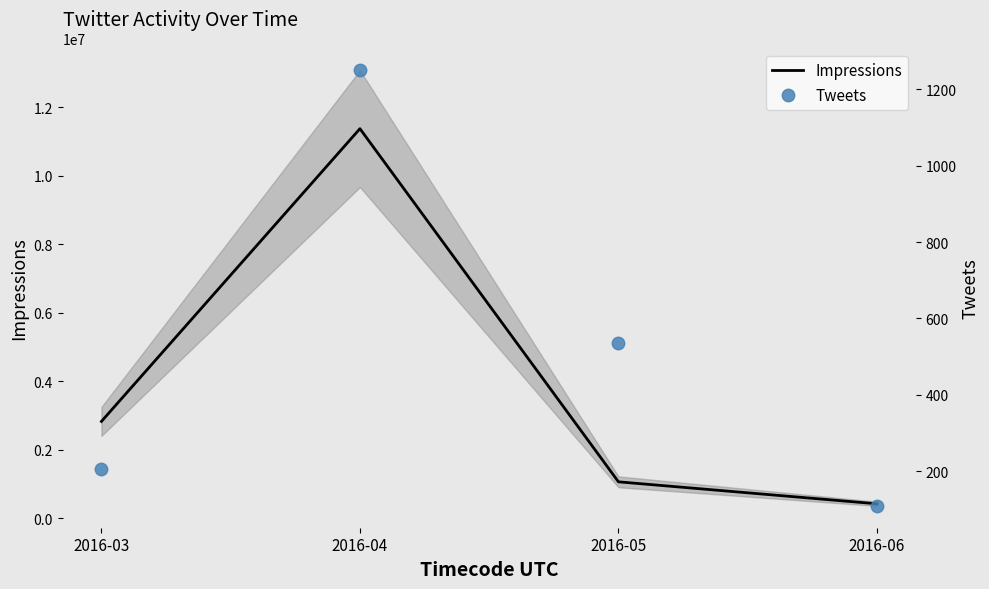

What is the sum of the Tweets values at 2016-06 and 2016-03?

316